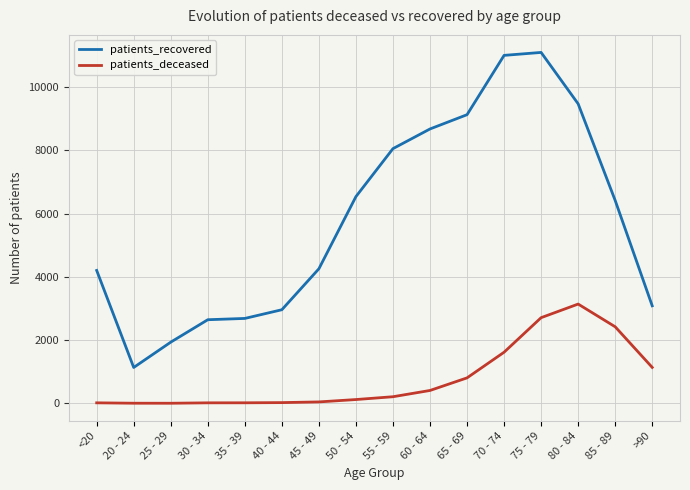

At which label does patients_deceased reach its peak?

80 - 84